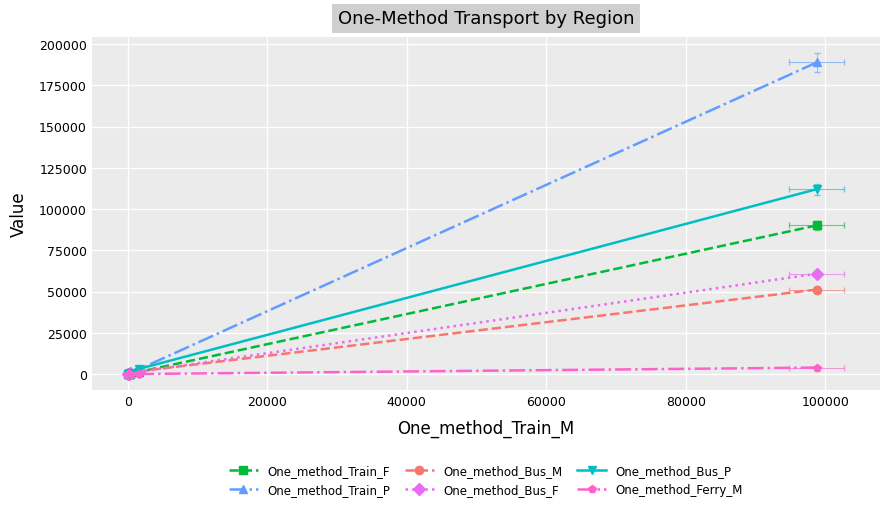

What is the difference between the maximum and minimum values in the One_method_Bus_M series?

51232